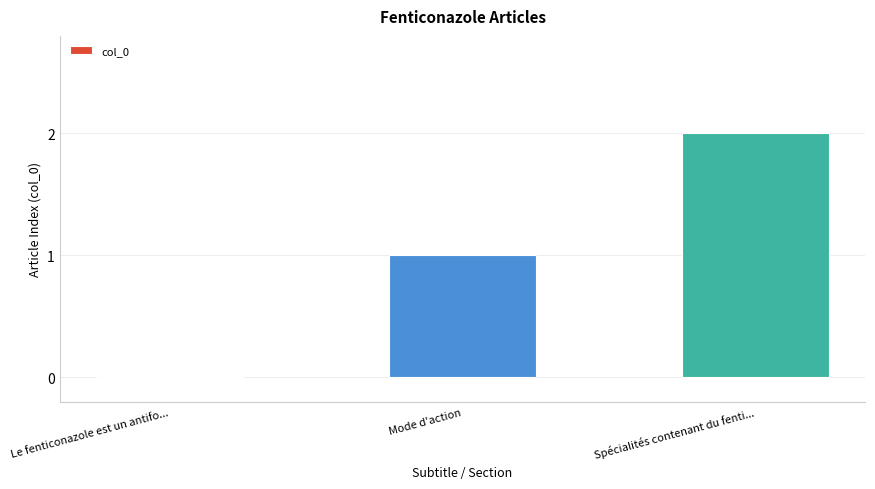

At which label is the value closest to 1?

Mode d'action